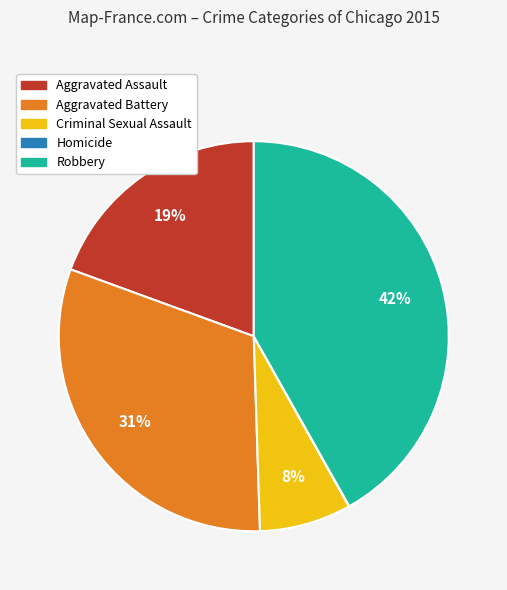

Combined, do Aggravated Assault and Robbery account for over 50%?

Yes